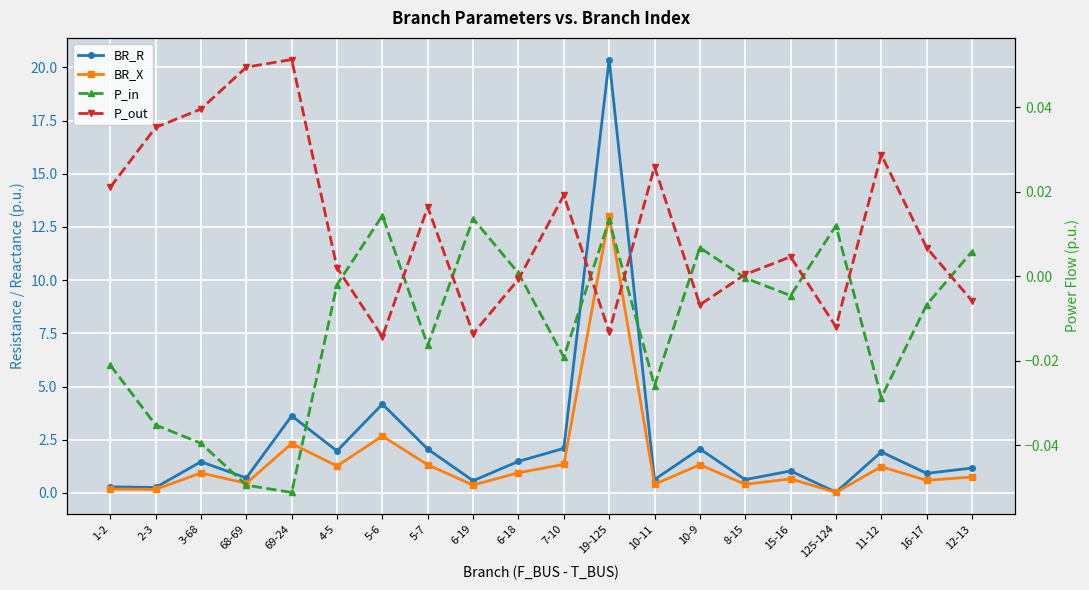

Where is the first local minimum for BR_X?

2-3